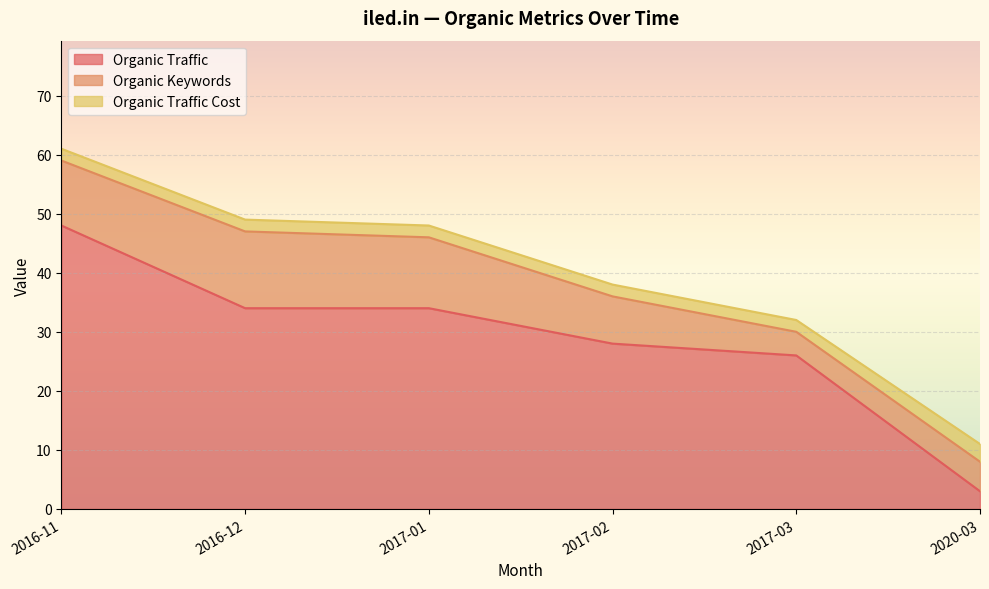

At which label does Organic Traffic reach its peak?

2016-11